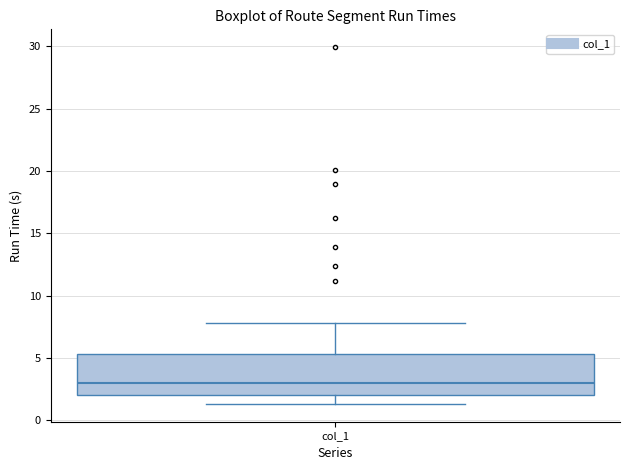

Where does the median line of the box for col_1 sit on the y-axis? The values are not printed on the chart, so give them approximately, as read against the axis.

3.0